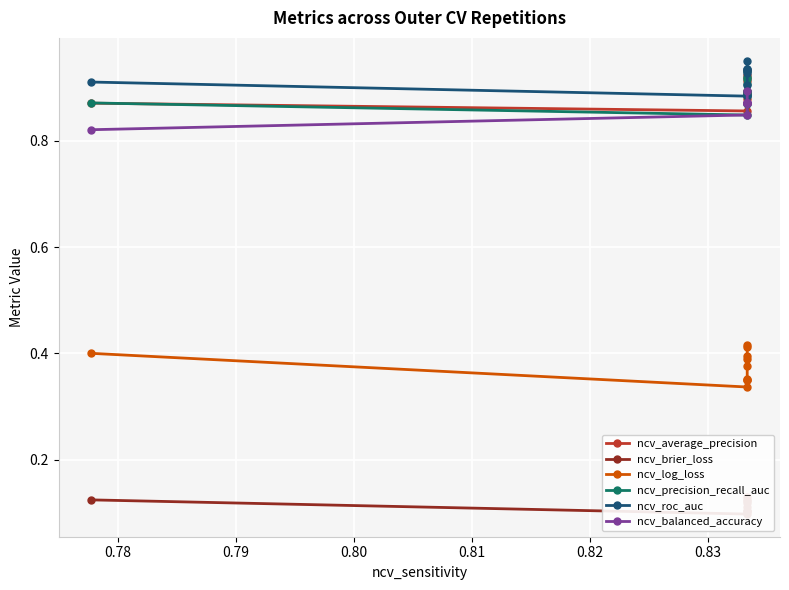

What is the spread (max minus min) of values at 0.82?

0.8